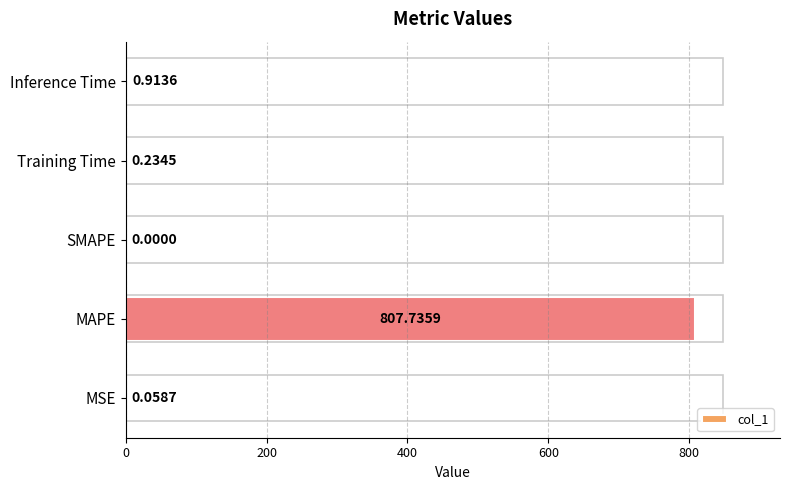

At which category does the chart reach its peak across all series?

MAPE